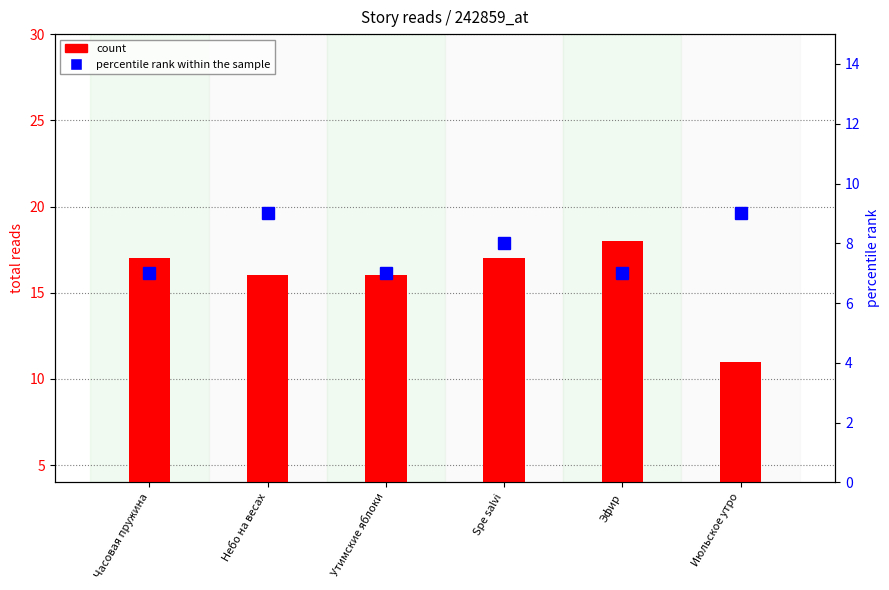

Reading left to right, transcribe all the data shown in this chart.

count: 17	16	16	17	18	11
percentile rank within the sample: 7	9	7	8	7	9